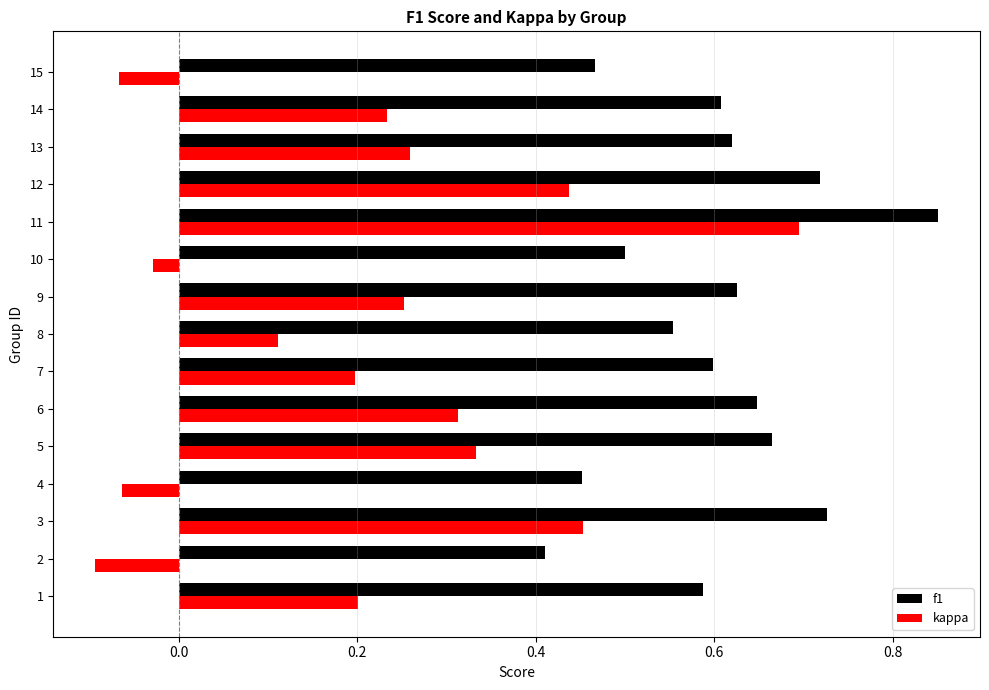

Which series has the largest total across all categories?

f1